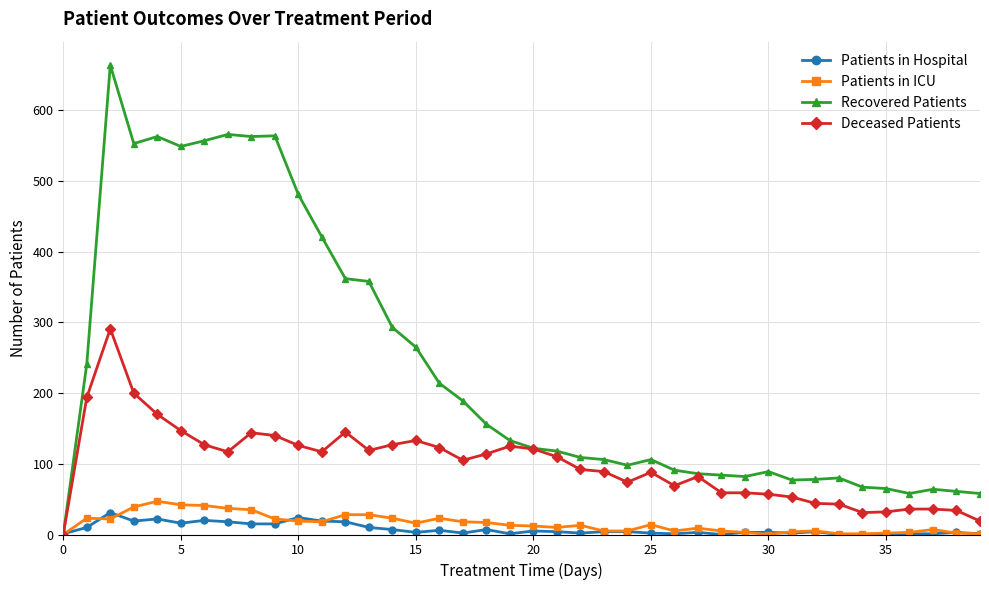

Does the chart display data point markers on the line(s)?

Yes